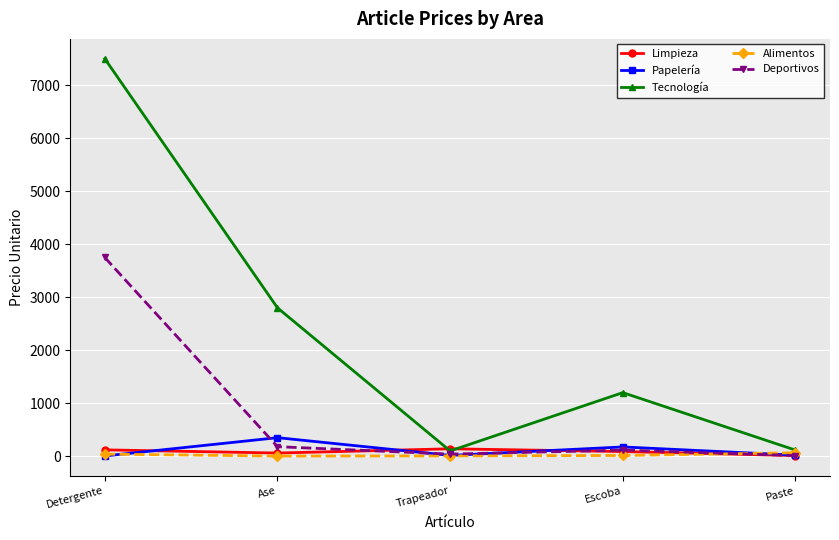

What is the difference between the maximum and minimum values in the Deportivos series?

3738